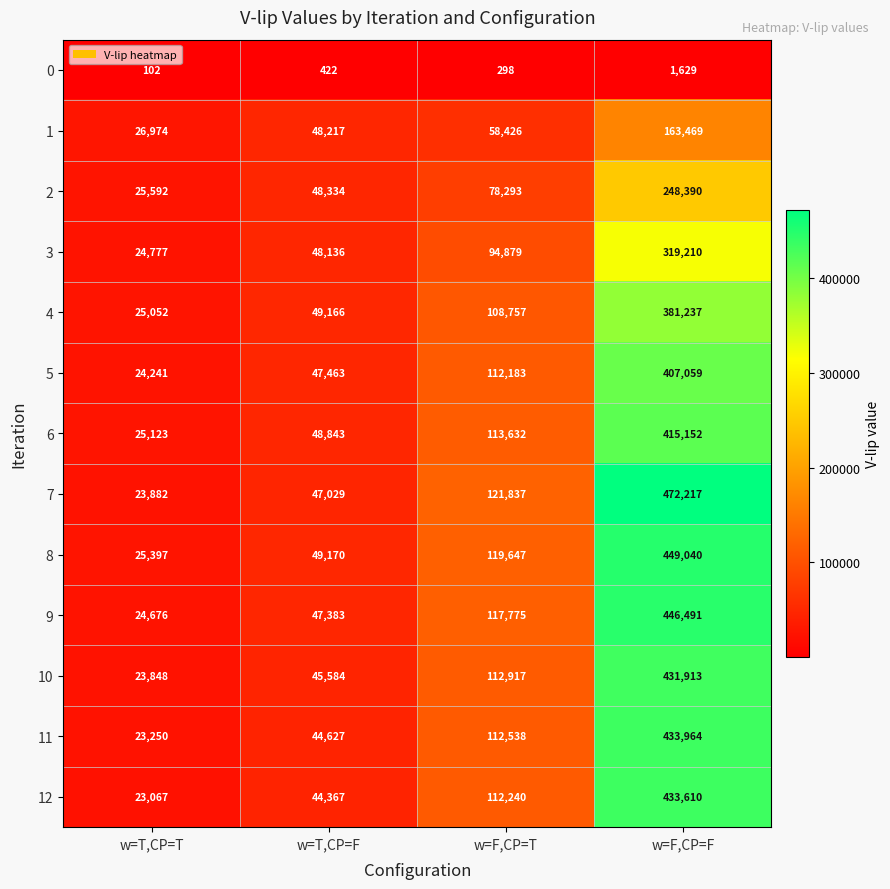

The 6 series shows 151467 at w=F,CP=F. True or false?

False